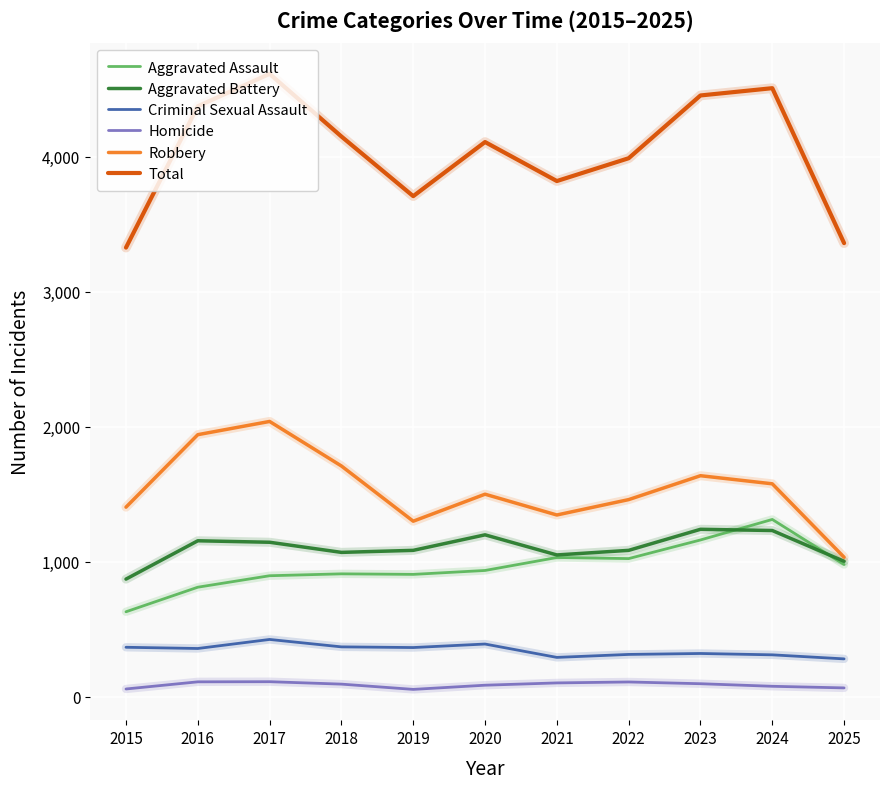

What is the highest value of the Aggravated Battery series?

1240